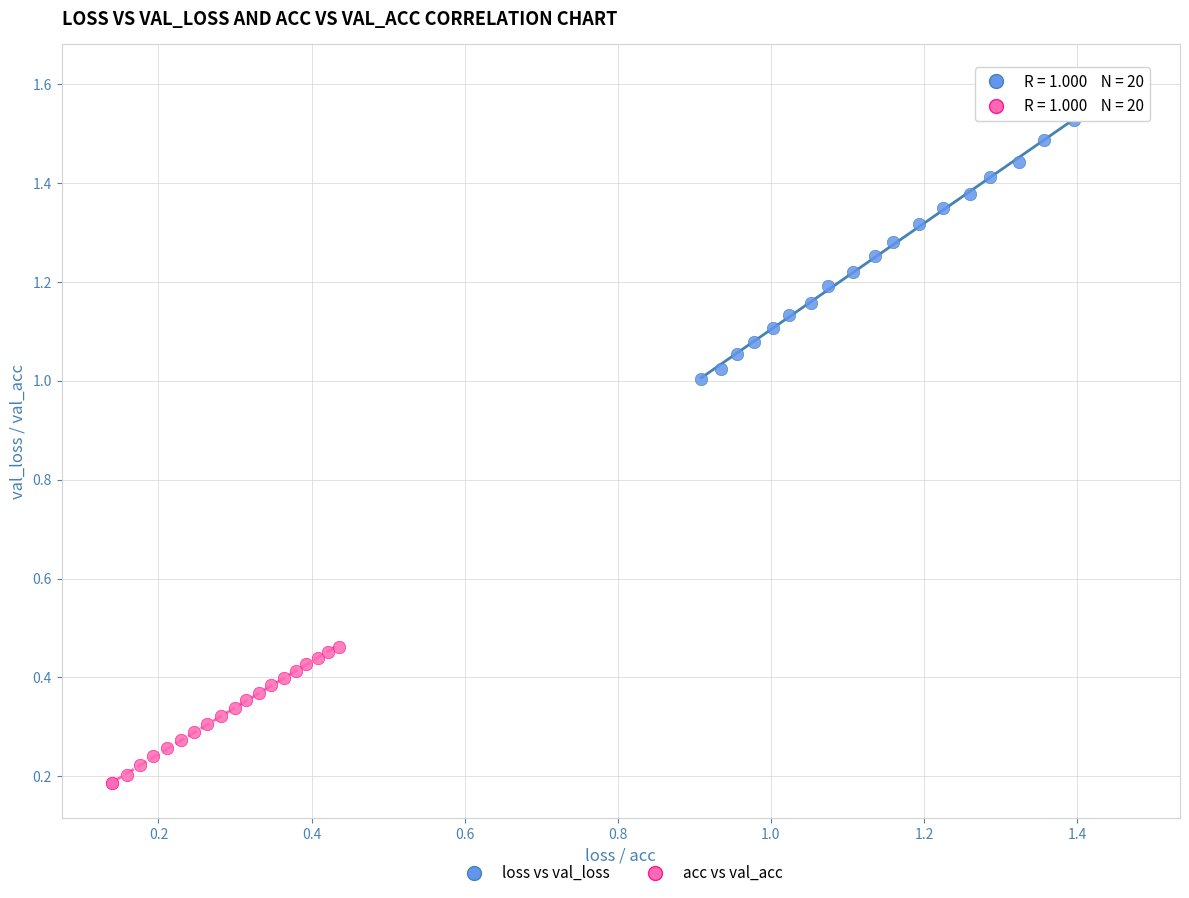

Which series has the widest spread of Y values?

loss vs val_loss